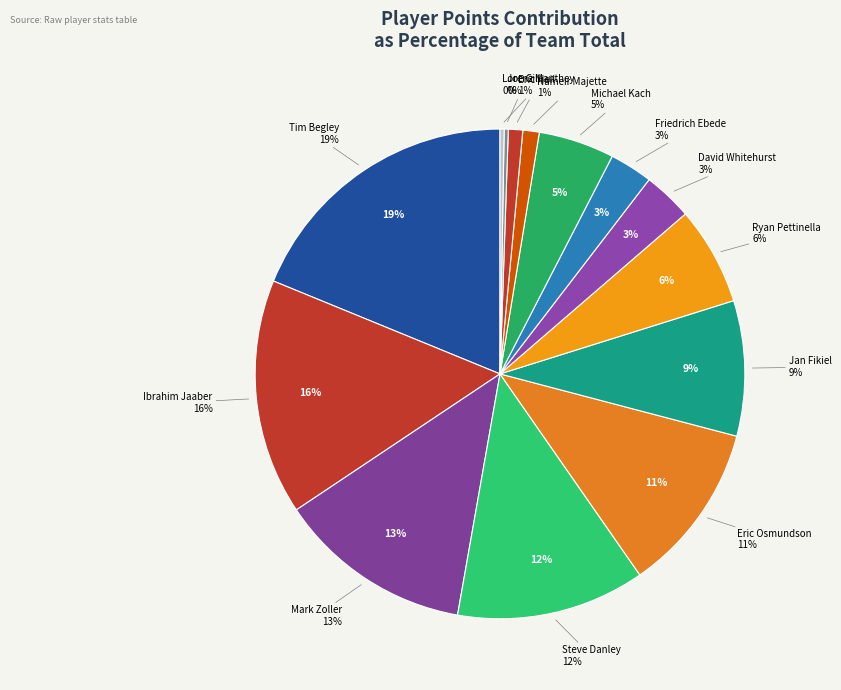

How many segments does this pie chart have?

14